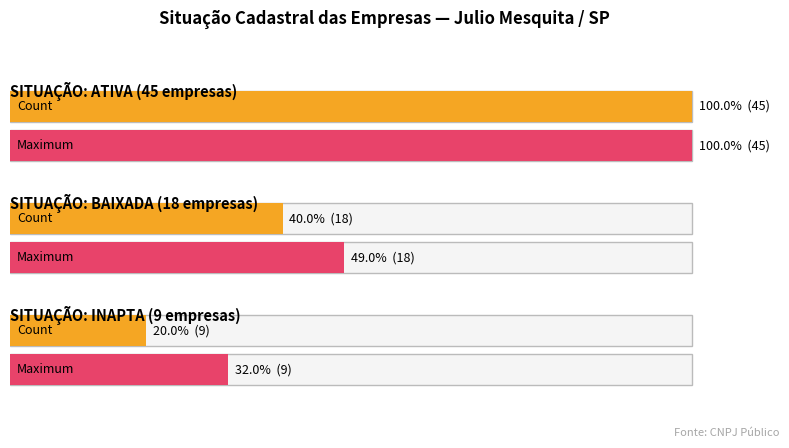

What is the approximate value at ATIVA, to the nearest 5?

45